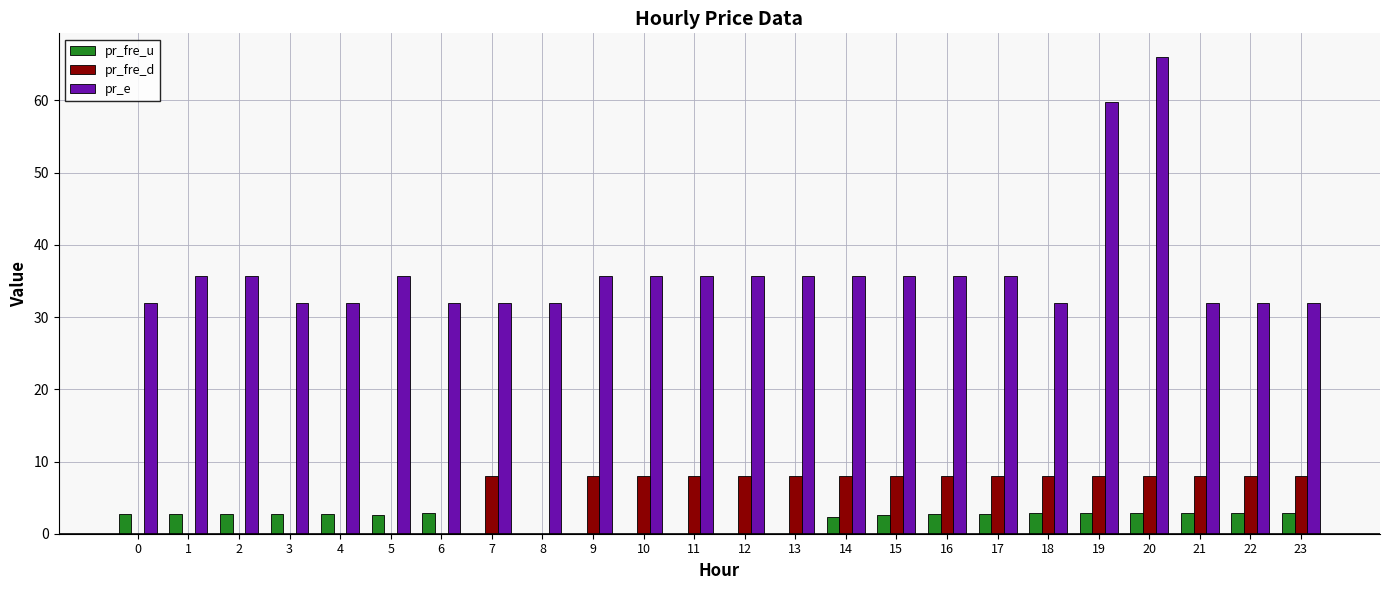

Is the value of pr_e at 9 greater than the value of pr_fre_u at 4?

Yes